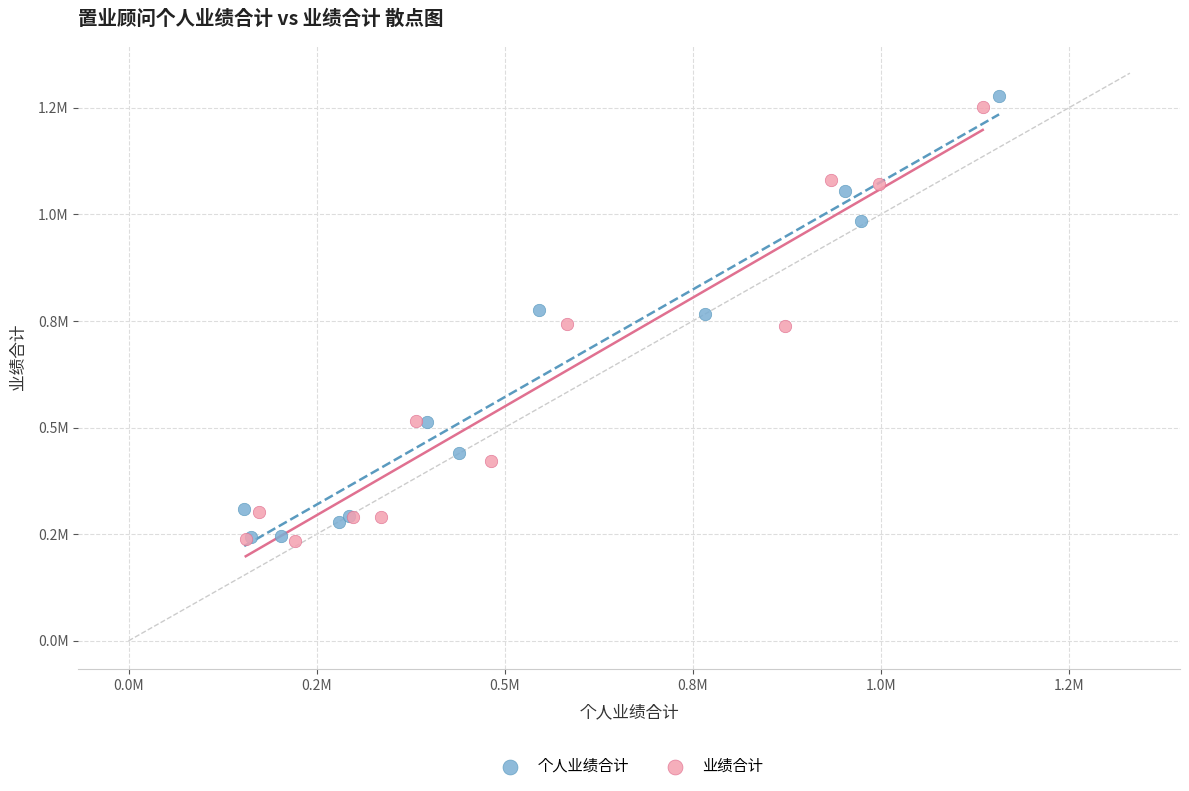

Which series has the largest Y range (max minus min)?

个人业绩合计